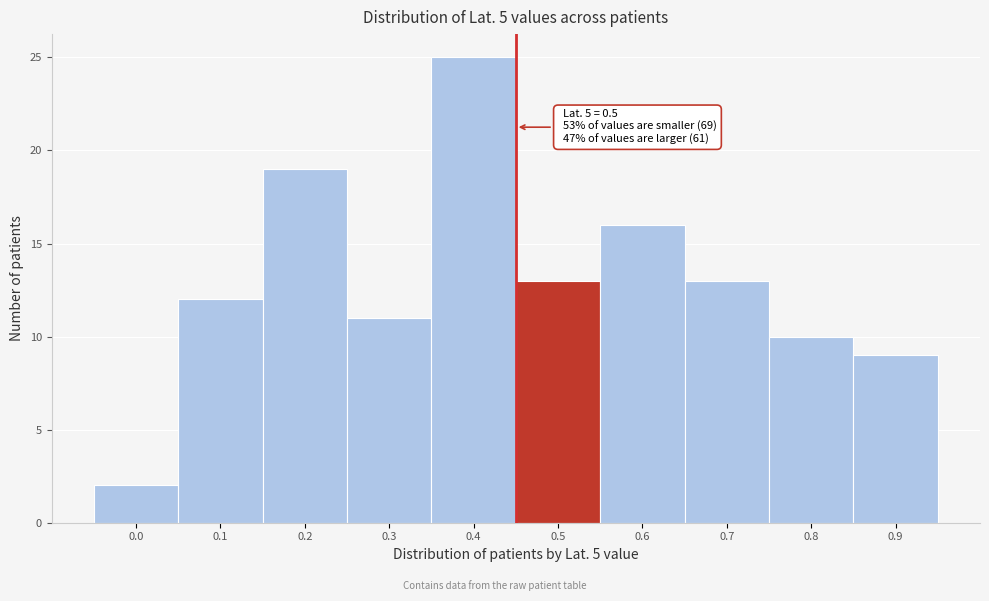

Reading left to right, transcribe all the data shown in this chart.

0.0=2	0.1=12	0.2=19	0.3=11	0.4=25	0.5=13	0.6=16	0.7=13	0.8=10	0.9=9